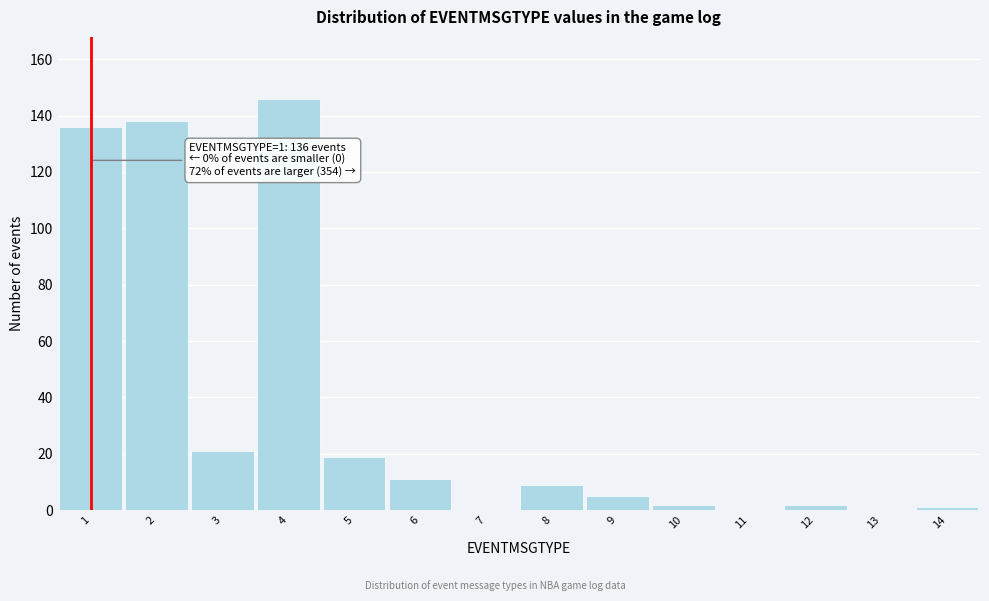

Over which range of the x-axis is the bar tallest?

3.5 to 4.5